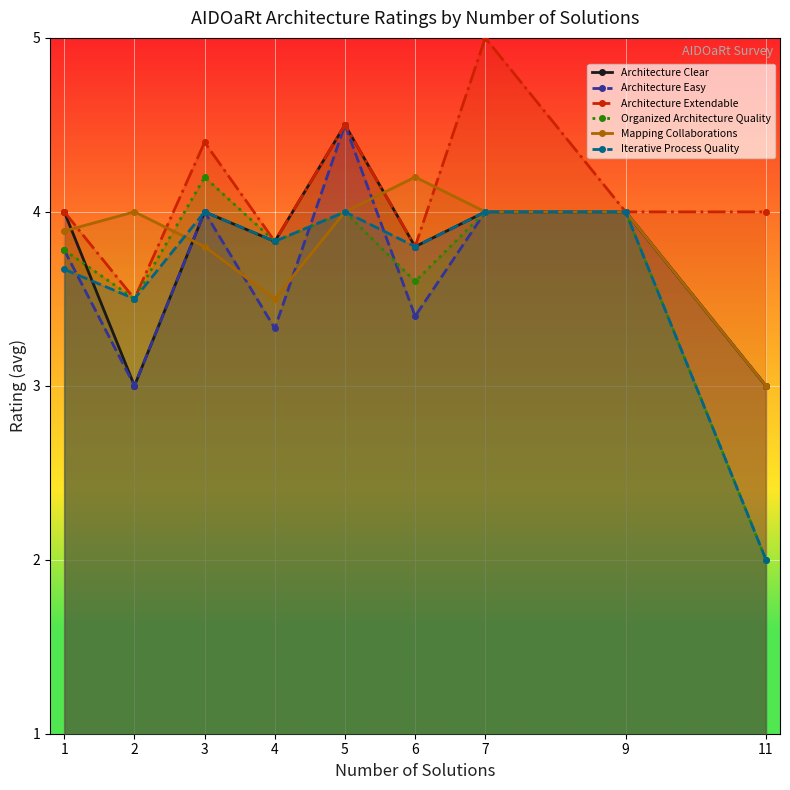

The Iterative Process Quality series shows 5.2 at 4. True or false?

False